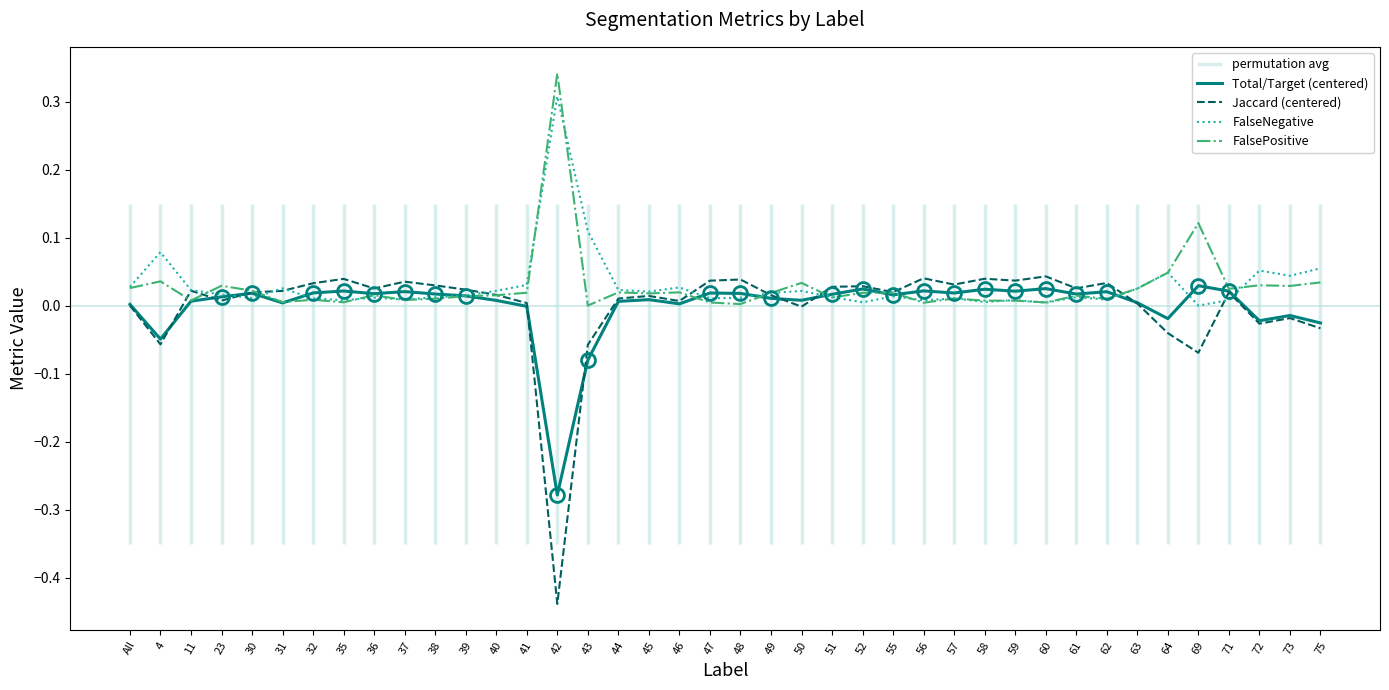

How many intersections are there between Jaccard (centered) and FalseNegative?

10